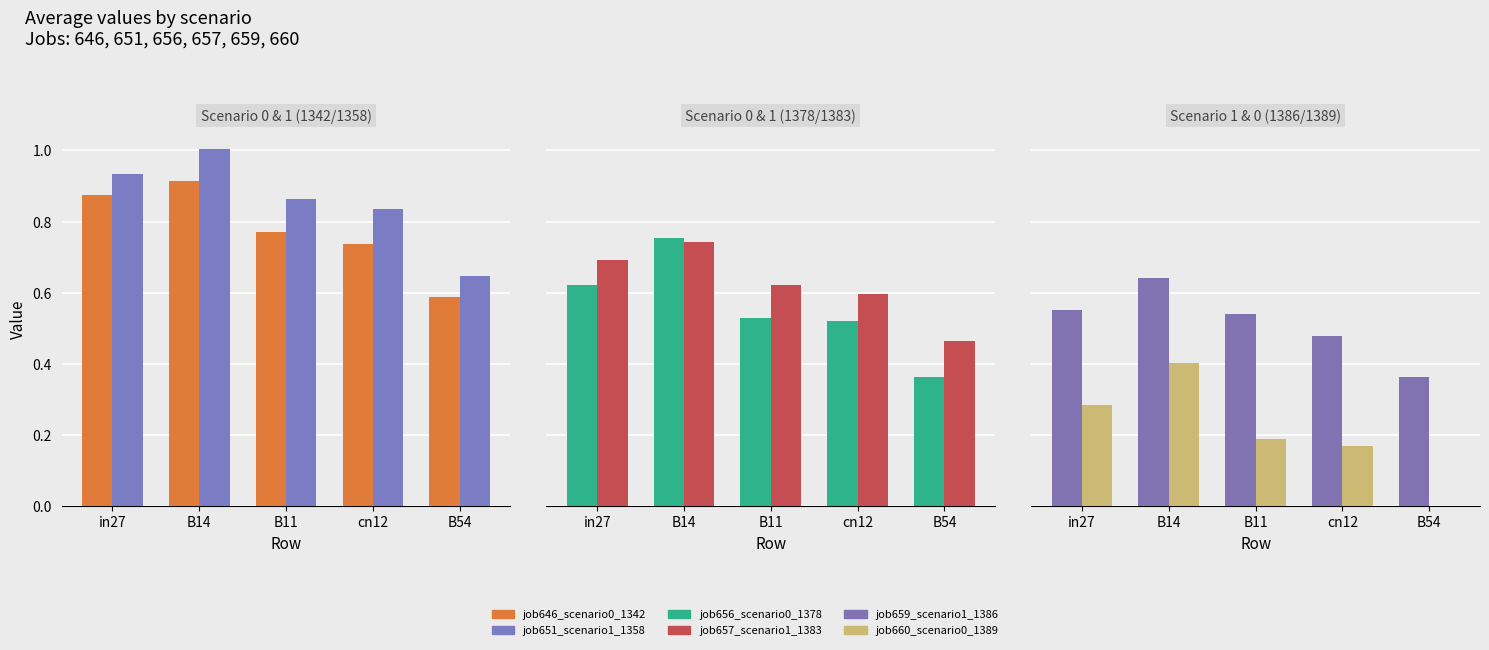

Where is job646_scenario0_1342 nearest to the value 0?

B54